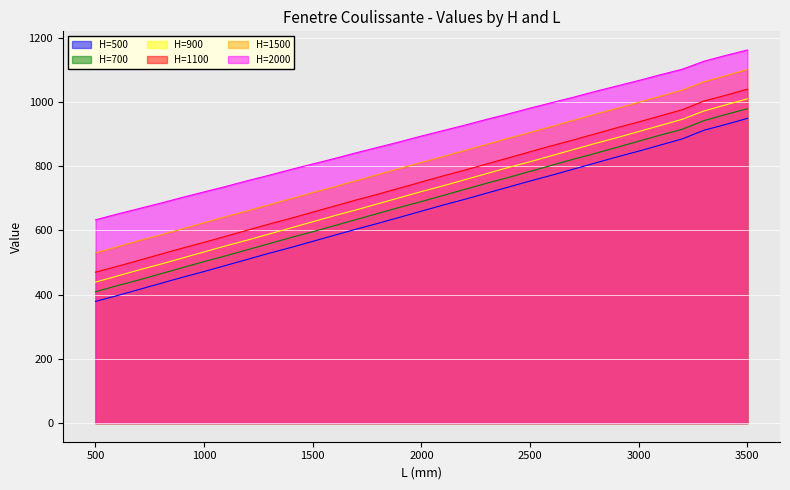

Which has a higher value, 3300 or 2000?

3300